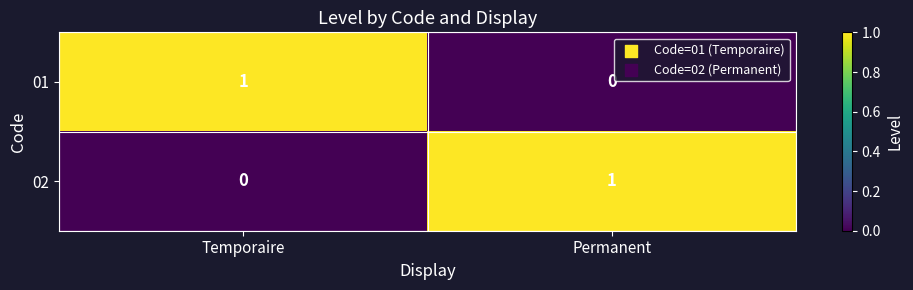

The 02 series shows 0 at Permanent. True or false?

False